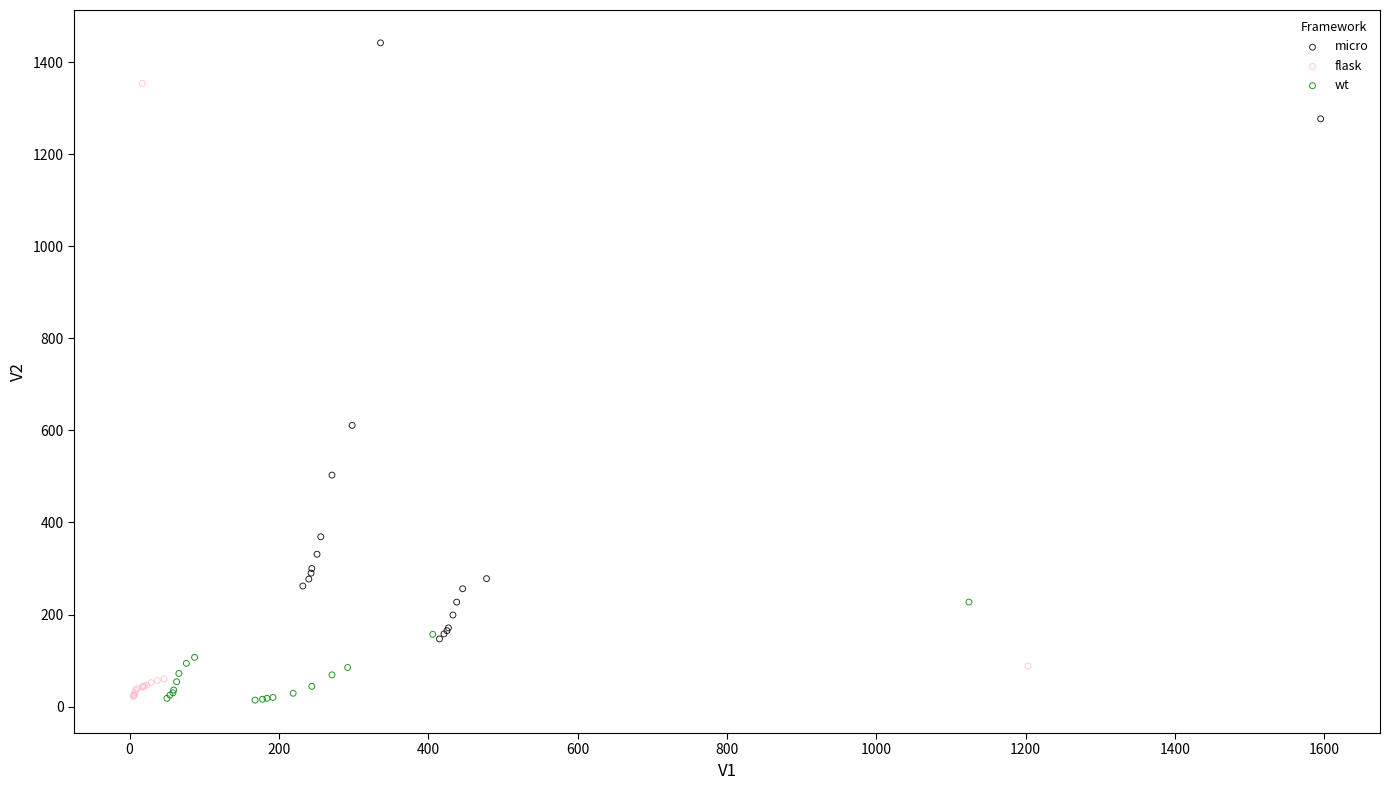

Which series contains the highest Y value?

micro